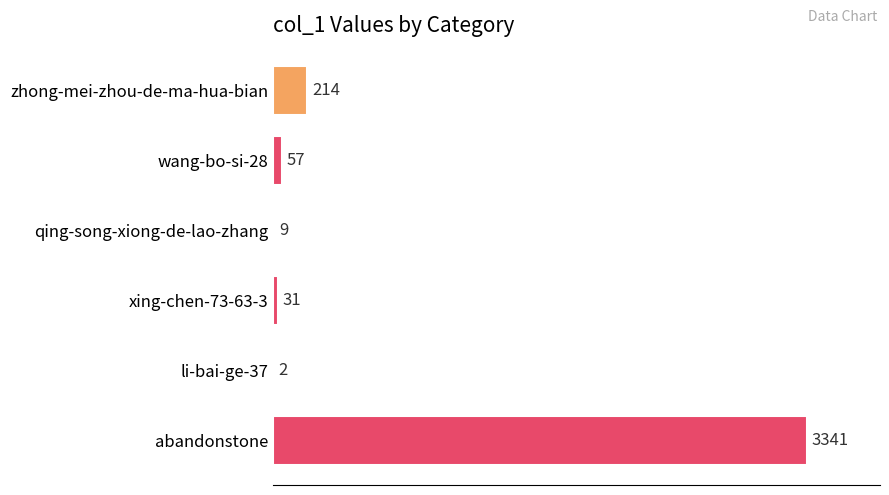

Between qing-song-xiong-de-lao-zhang and li-bai-ge-37, which is larger?

qing-song-xiong-de-lao-zhang